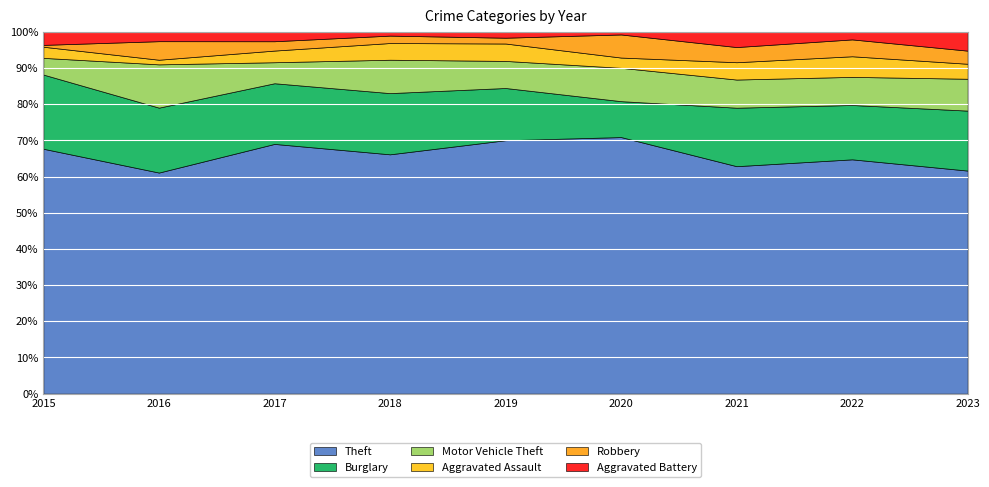

At which category is the sum across all series the highest?

2016